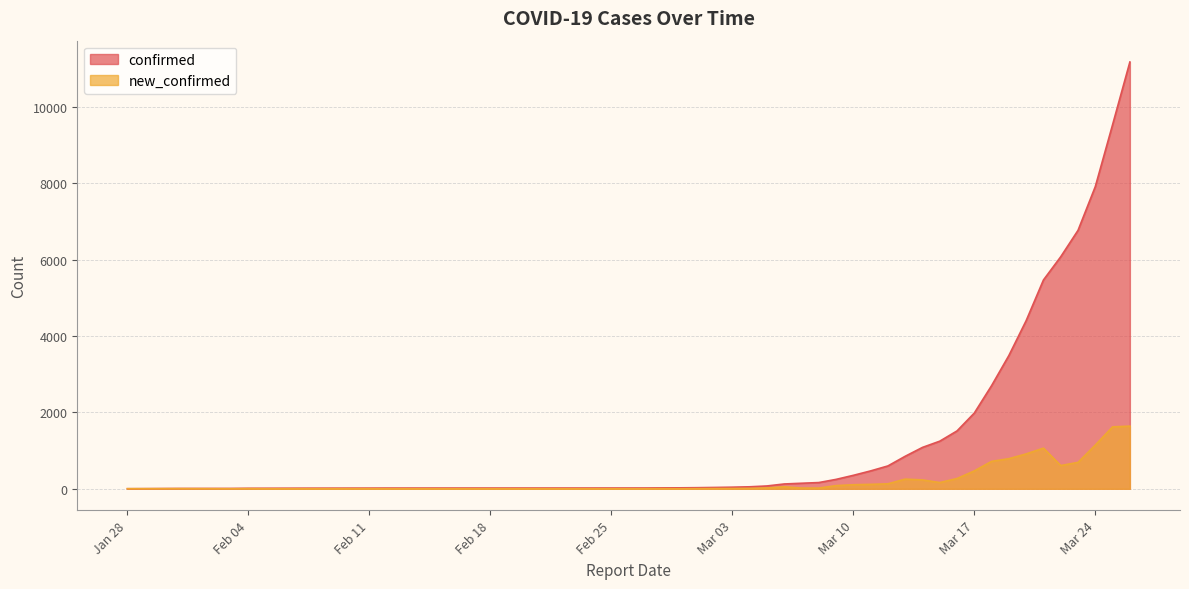

Is it true that confirmed equals 14 at 2020-02-28?

False